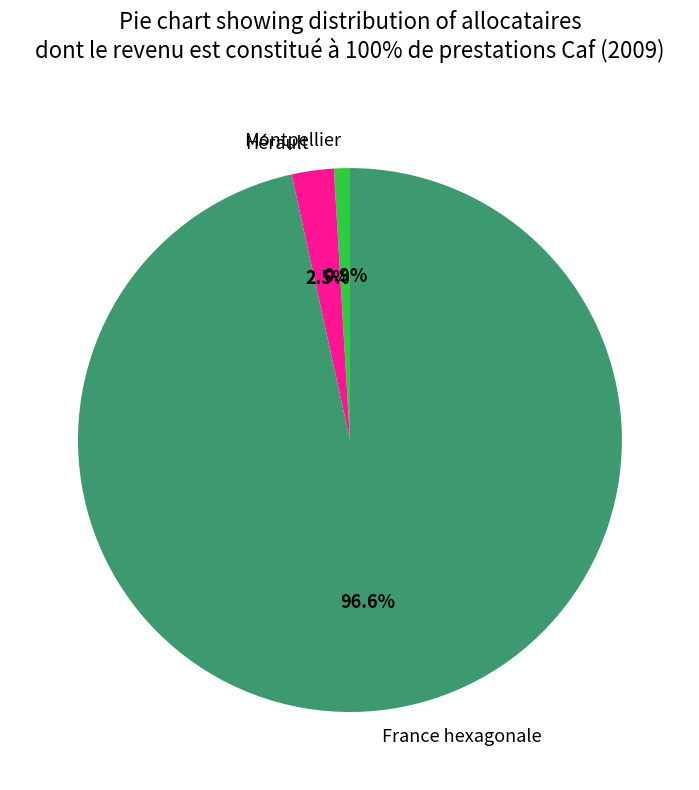

What percentage is NOT represented by Montpellier?

99.1%